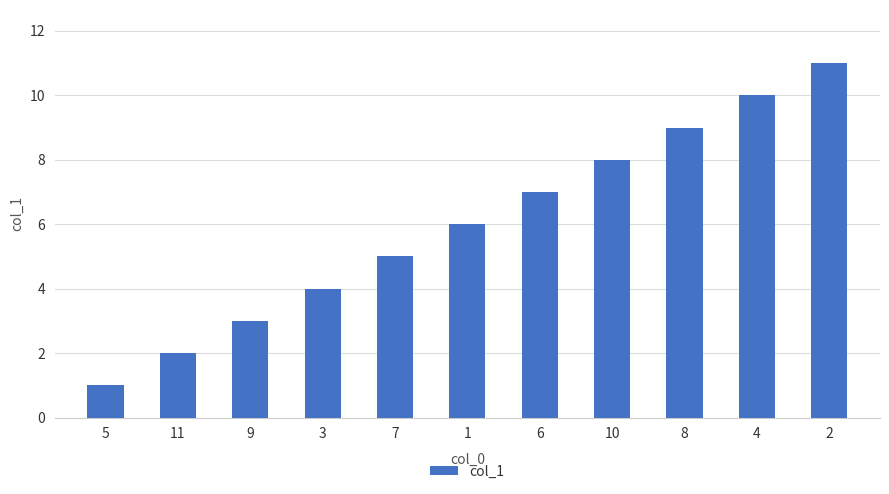

What is the average value?

6